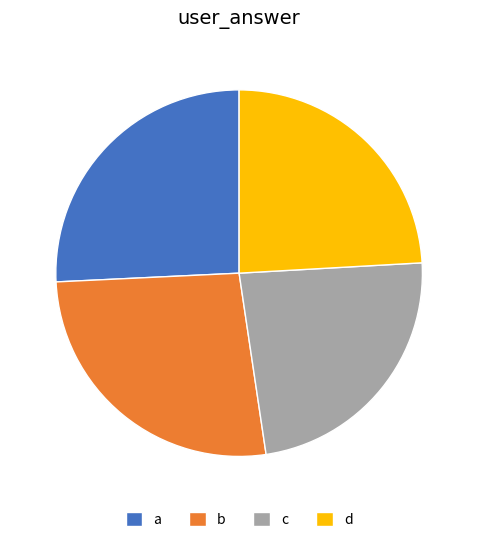

Rank the categories by value from lowest to highest.

c, d, a, b